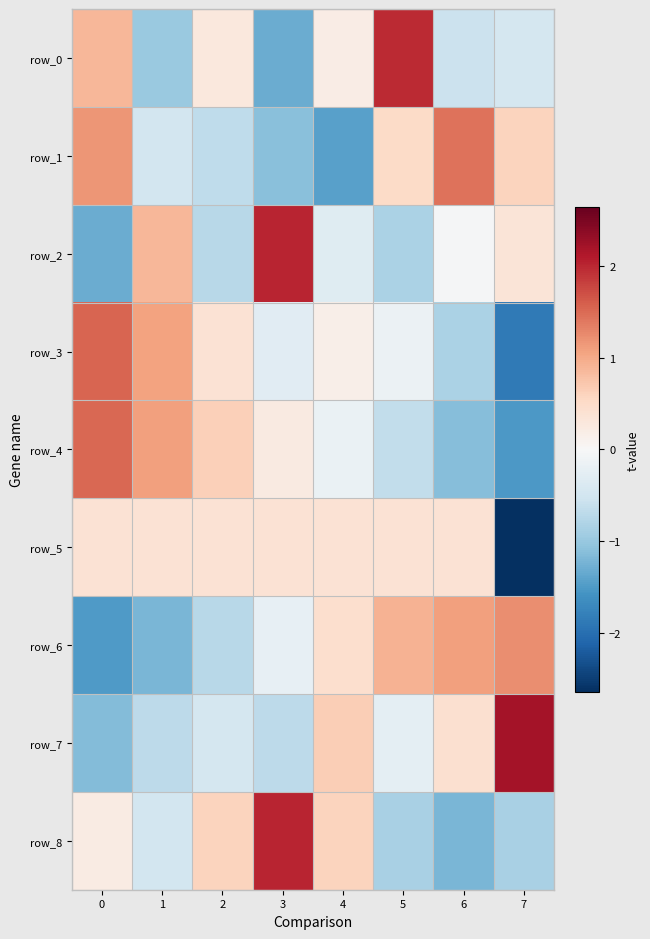

Which series changed the most between 3 and 5?

row_0